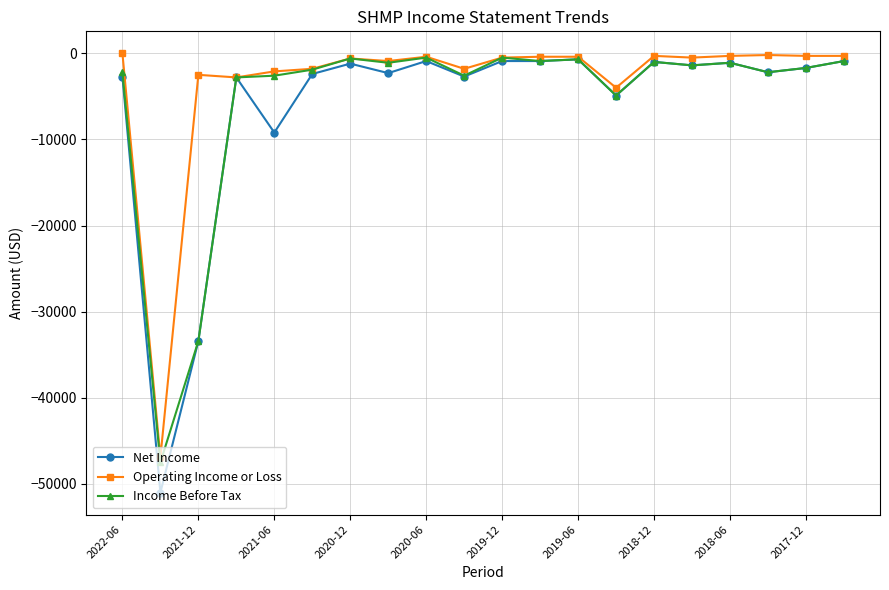

Which series has the largest range (max minus min)?

Net Income